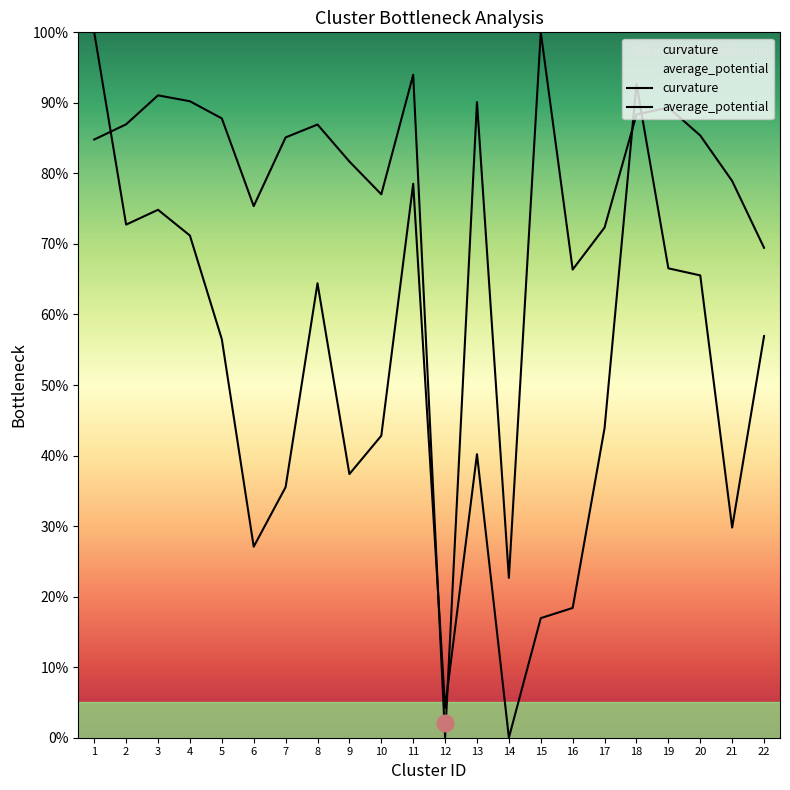

Where is the first local minimum for curvature?

6